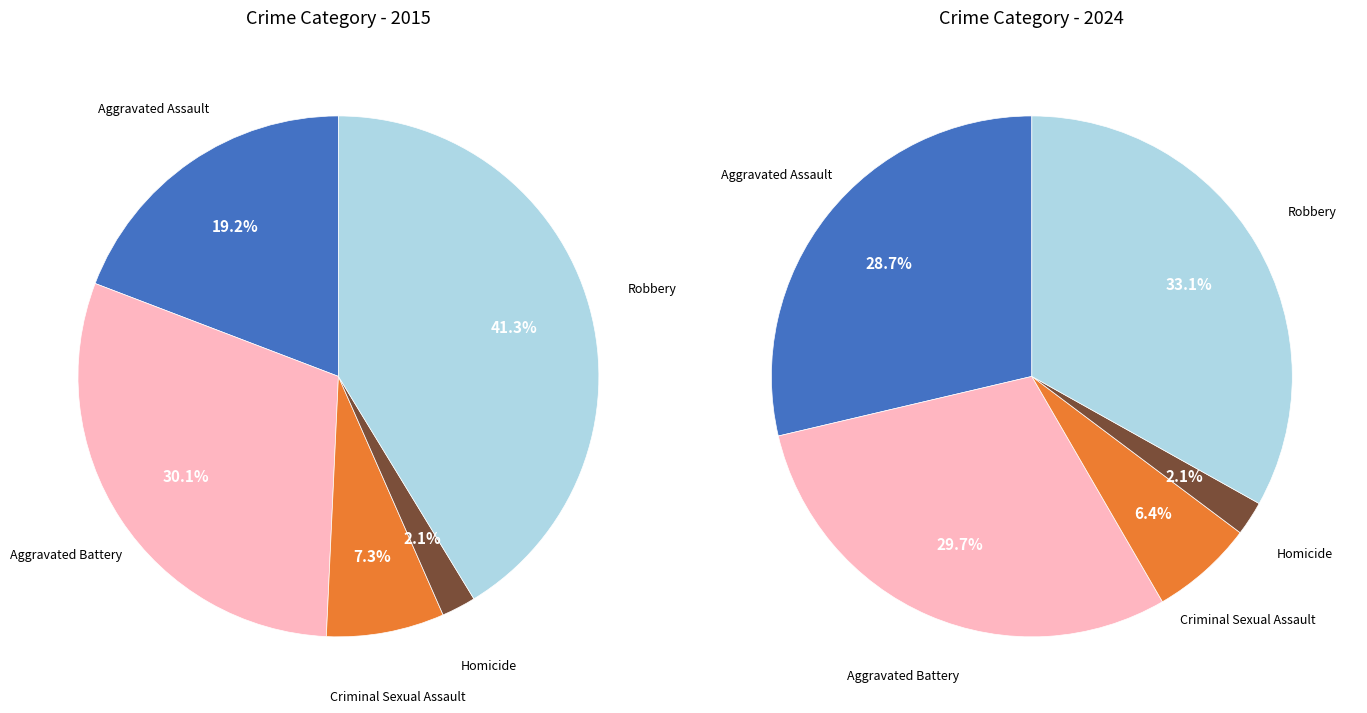

Is it true that 2 is 6% of the pie?

True